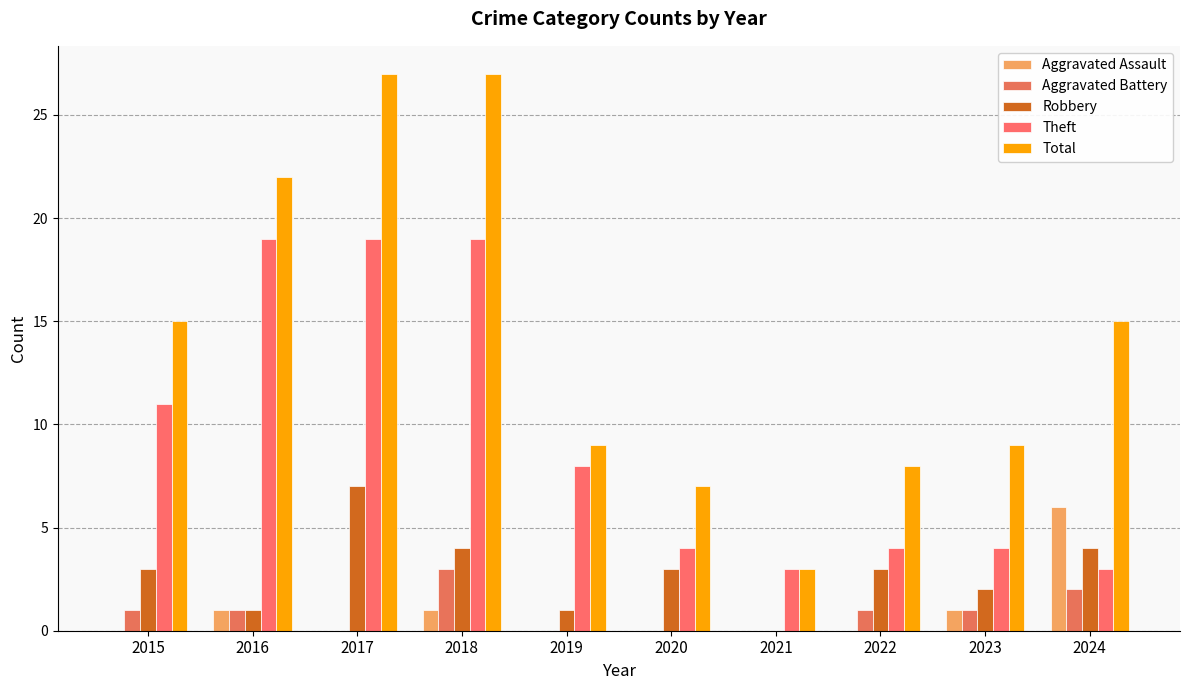

What is the total value across all series at 2017?

53